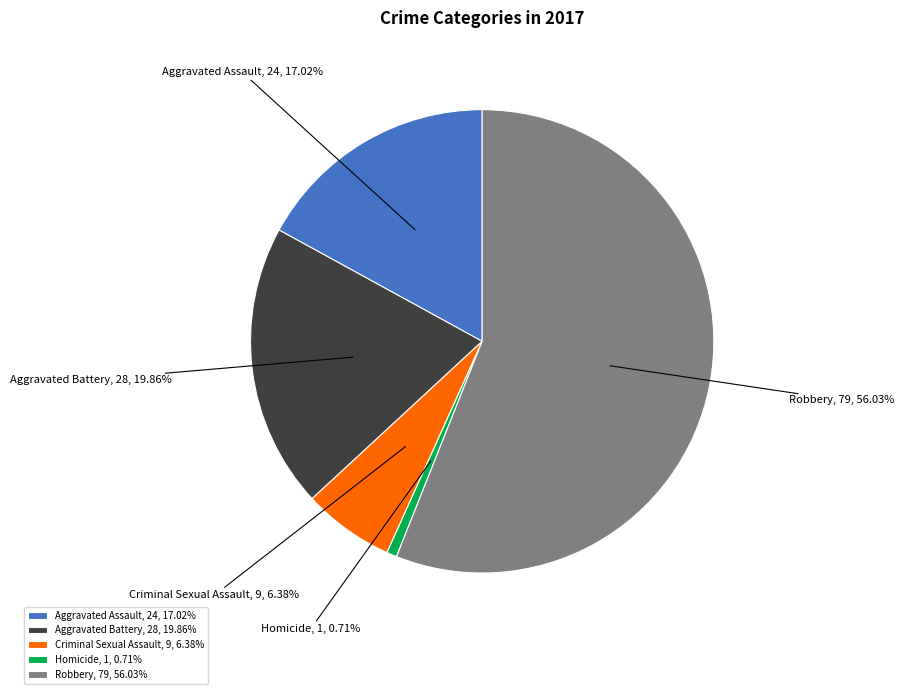

What is the ratio of the value at Aggravated Battery to the value at Aggravated Assault?

1.2